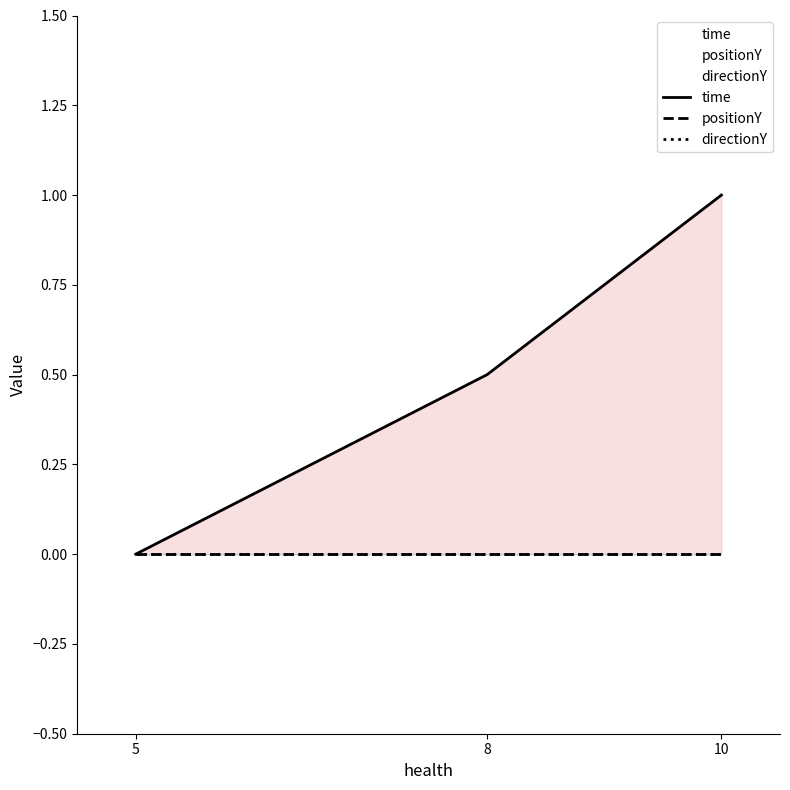

Is it true that positionY equals 0.0 at 10?

True